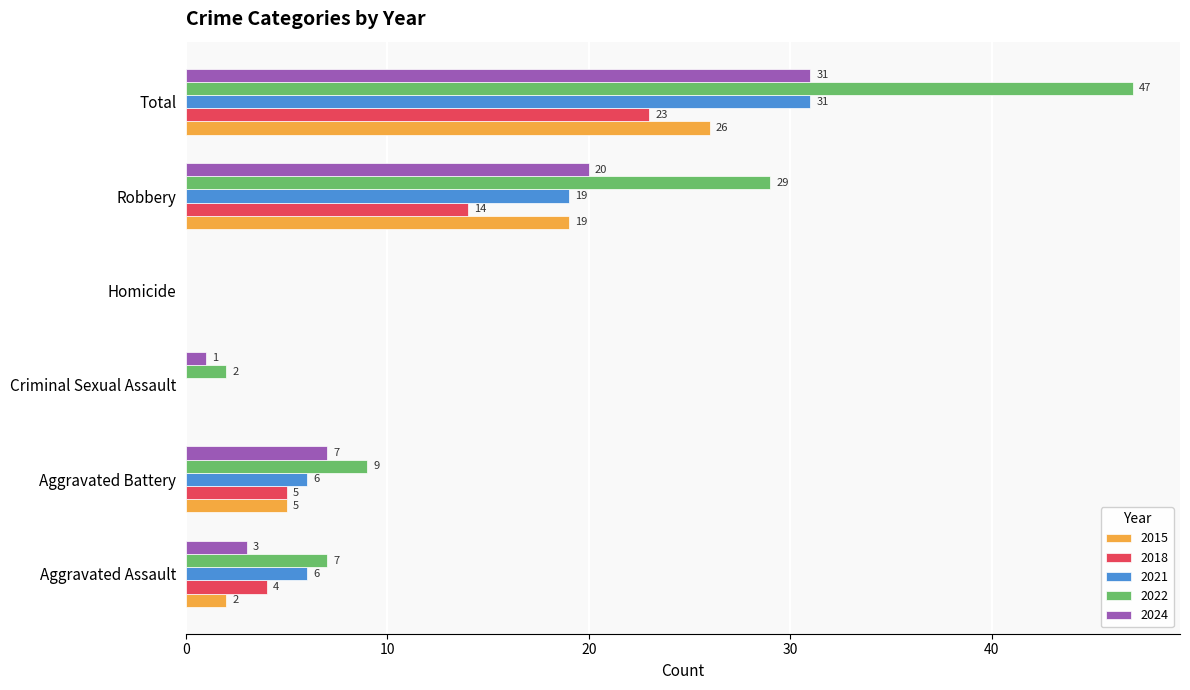

Which series changed the most between Aggravated Assault and Aggravated Battery?

2024